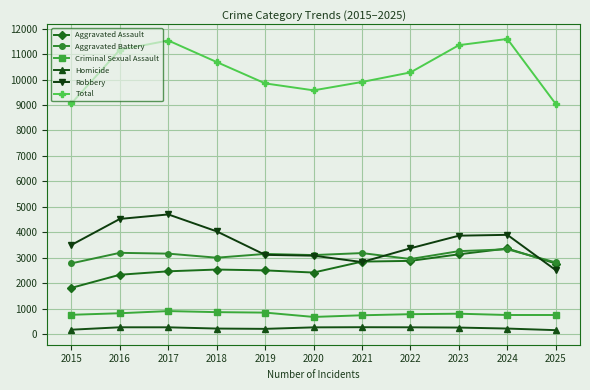

What is the difference between the Robbery values at 2016 and 2019?

1411